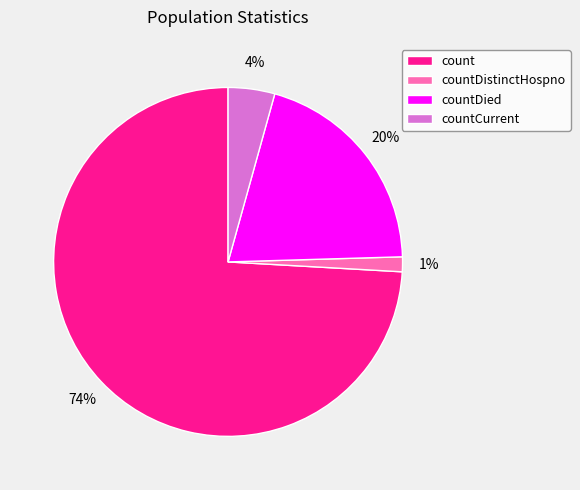

What is the majority slice?

count